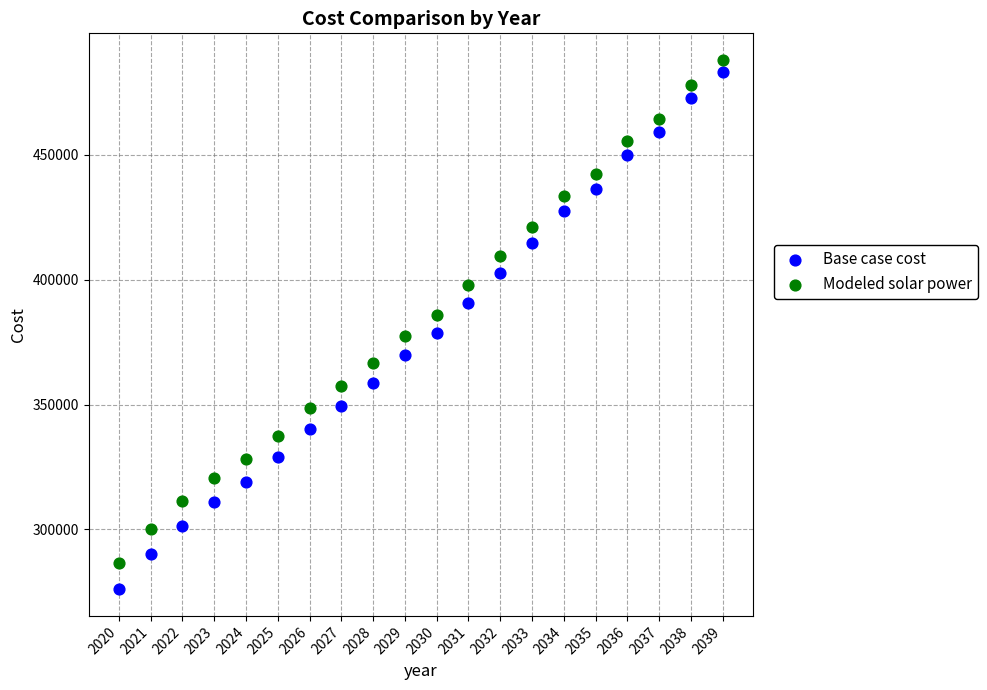

Which series reaches the maximum Y coordinate?

Modeled solar power